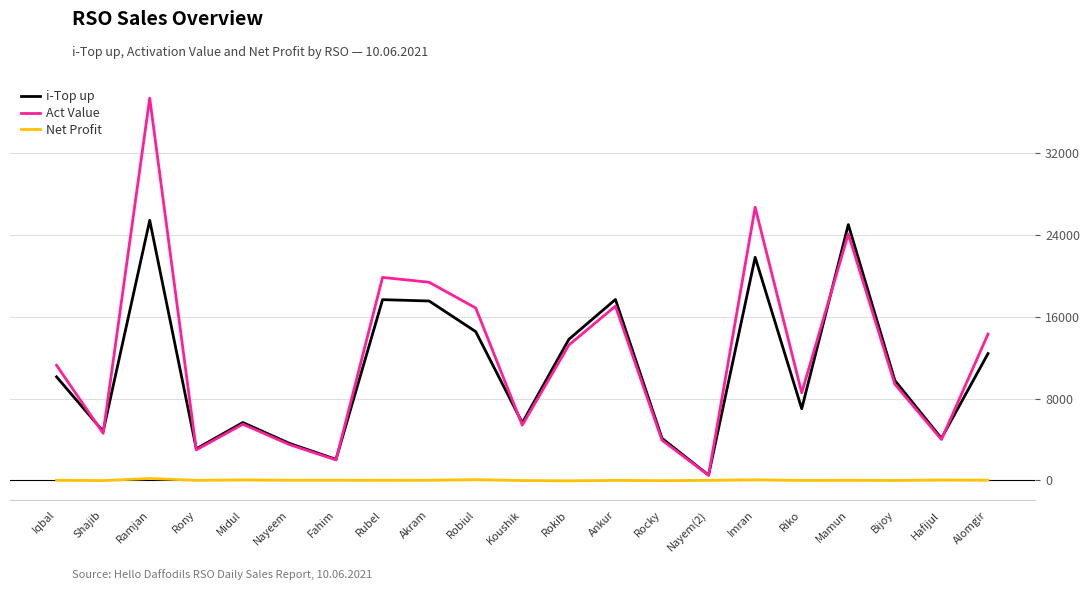

What is the sum of all Net Profit values?

397.1